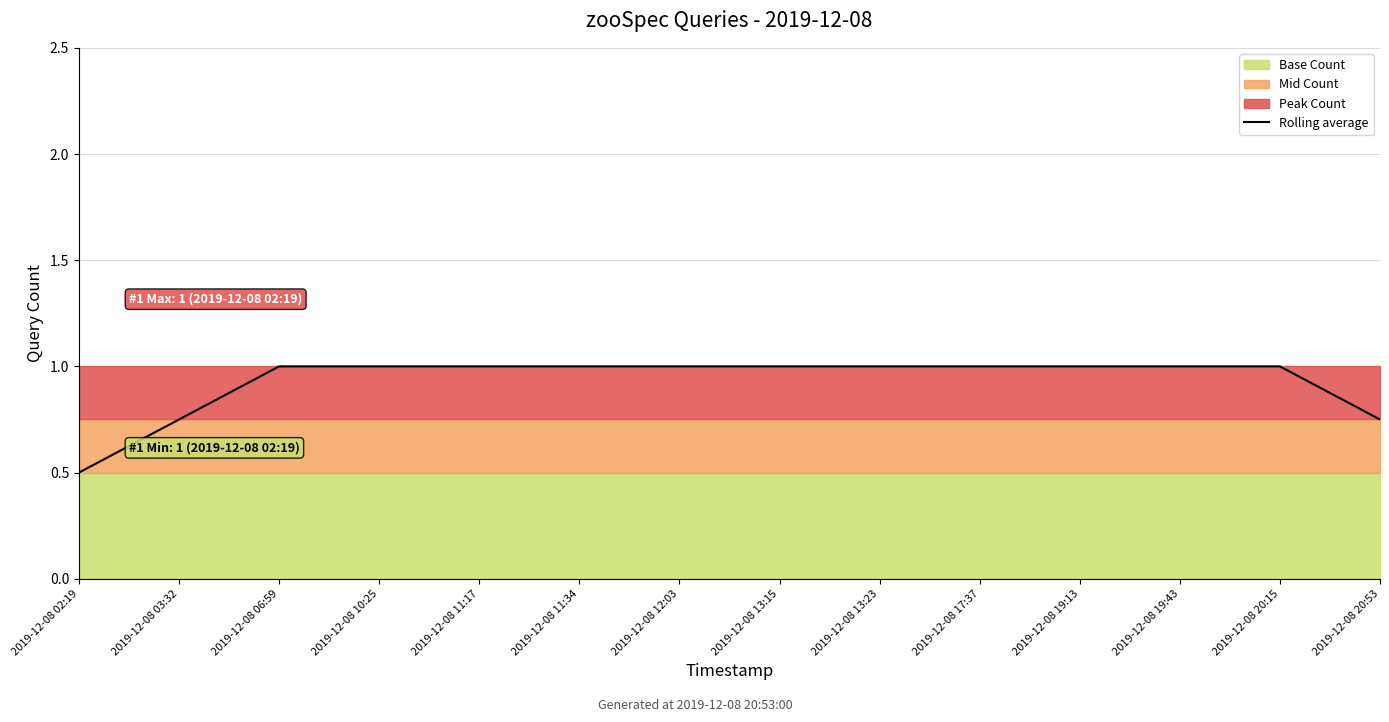

The value at 2019-12-08 20:53 is 0.8. True or false?

True